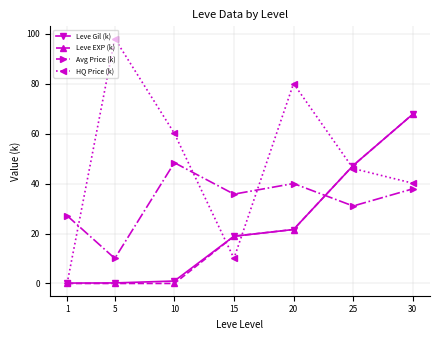

How many values in the Avg Price (k) series are below 35?

3